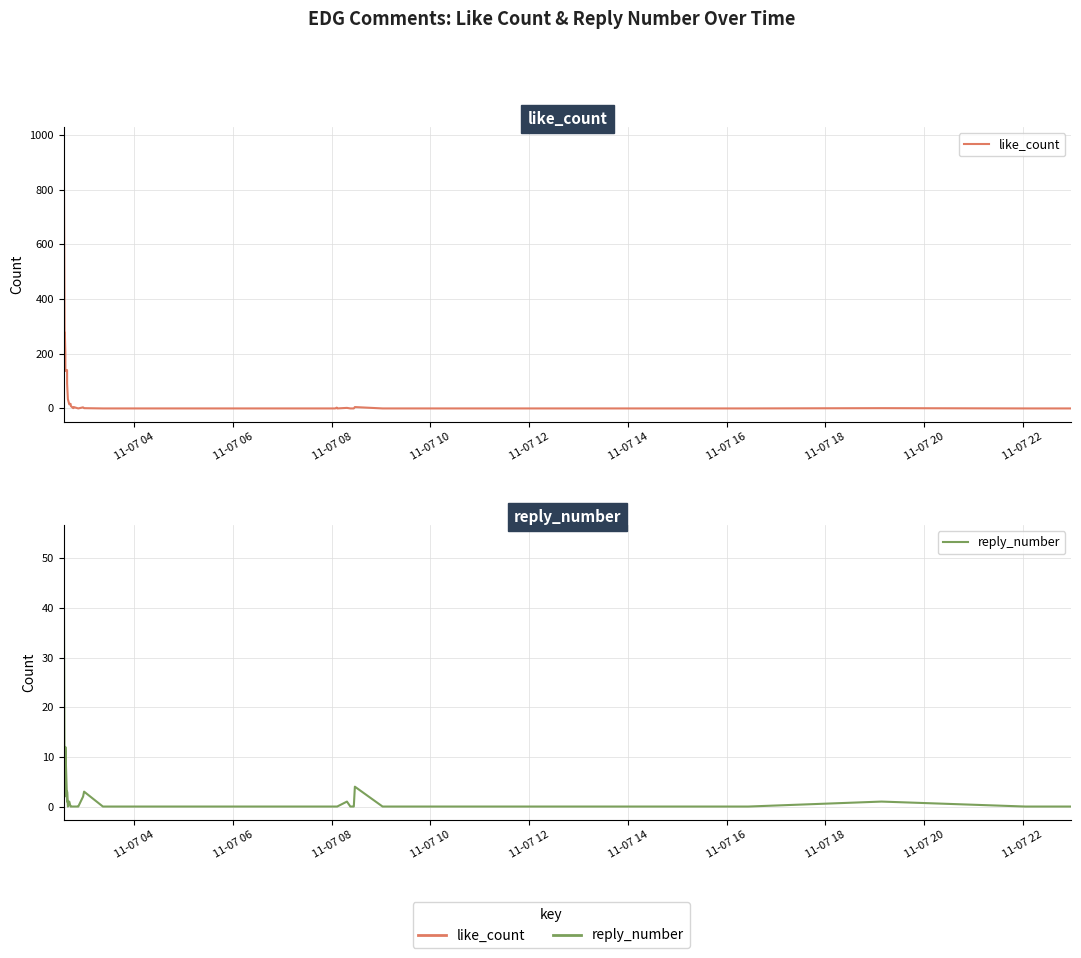

How many values in reply_number are above zero?

14